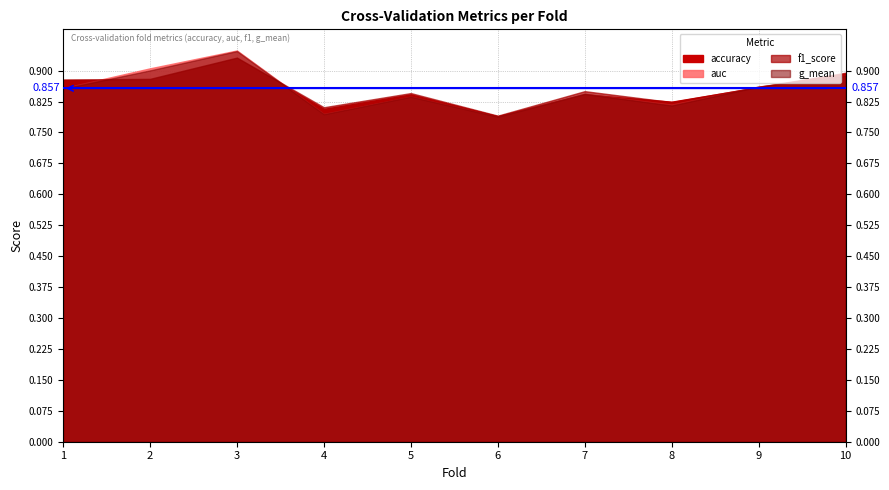

Rank the series at 1 from lowest to highest value.

g_mean, auc, accuracy, f1_score